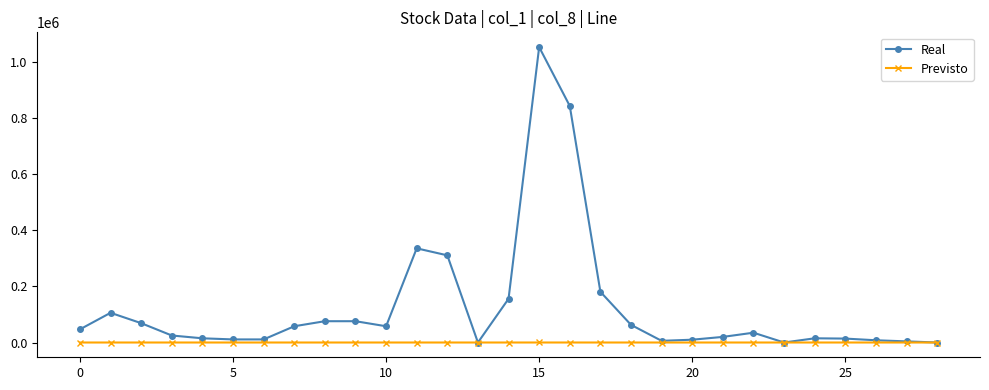

Rank the series by their maximum value, from highest to lowest.

Real, Previsto